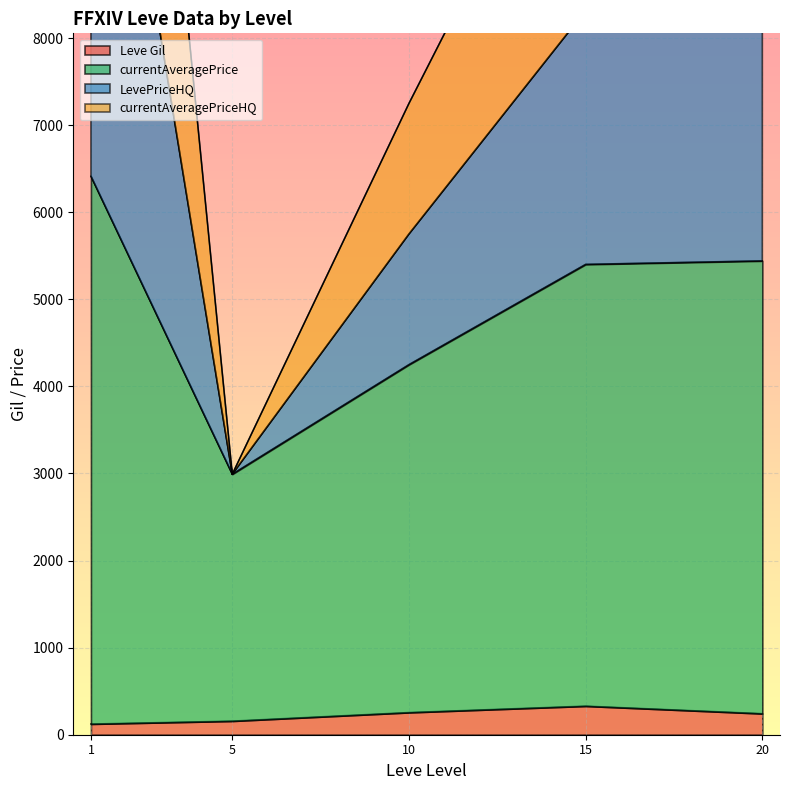

At which category is the sum across all series the highest?

1